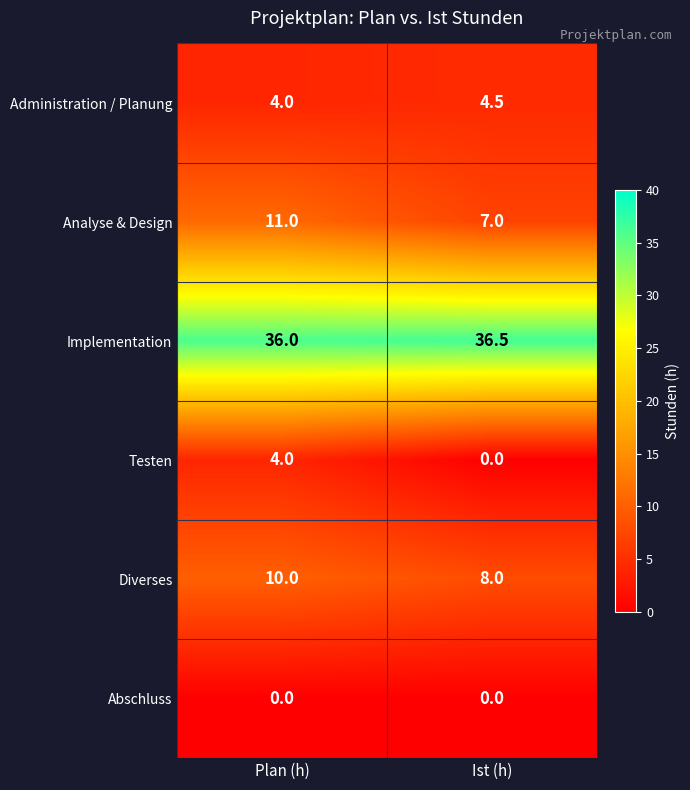

How many series are shown in this chart?

6